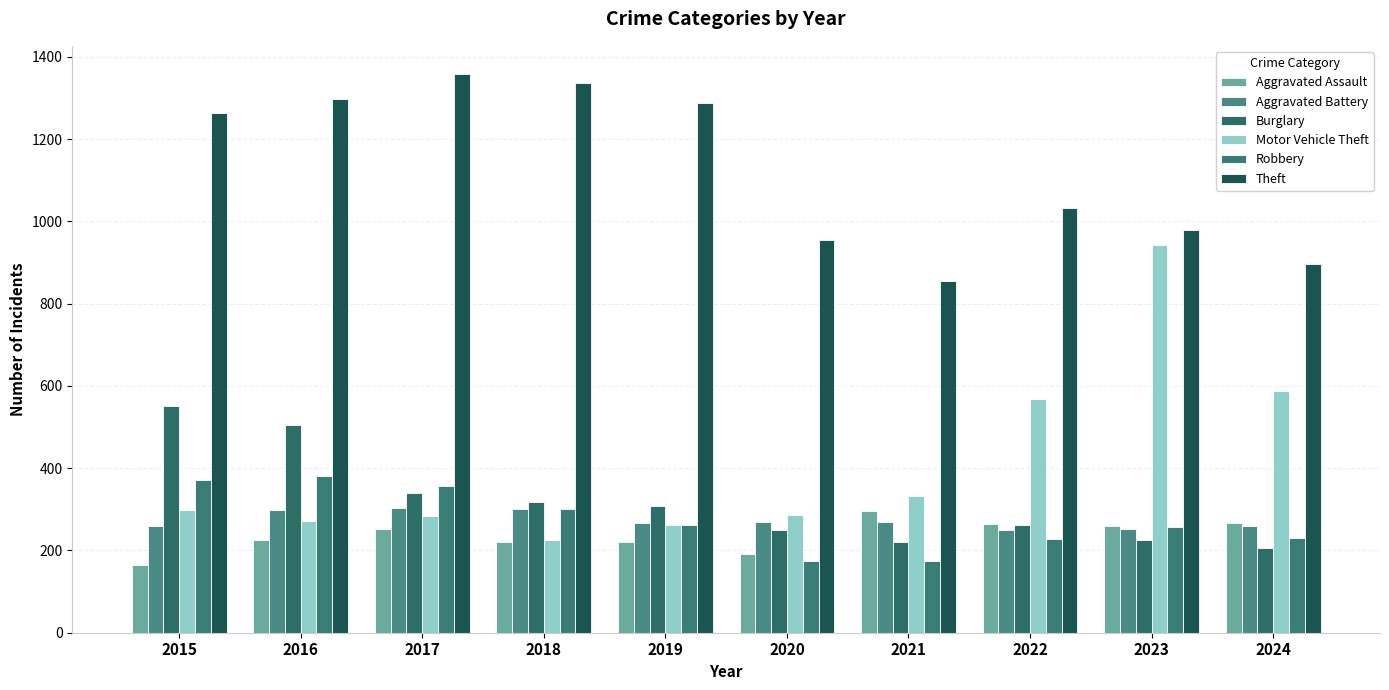

Is the value of Motor Vehicle Theft at 2019 greater than the value of Burglary at 2019?

No